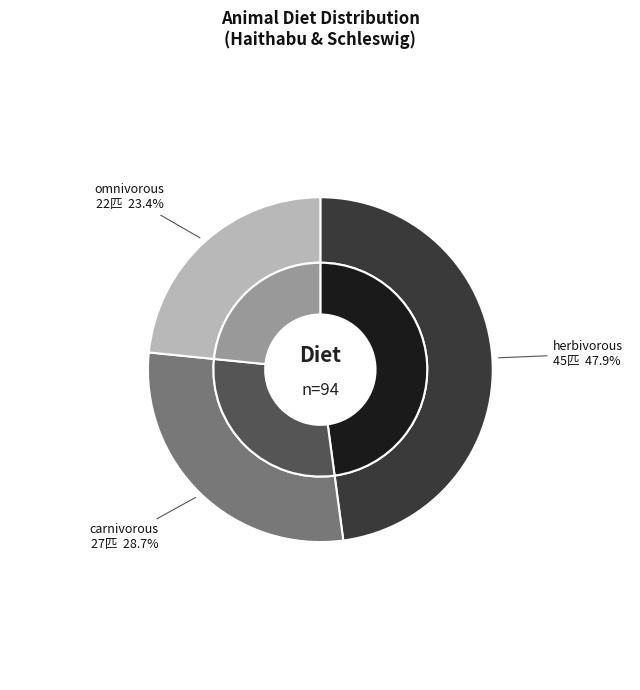

What is the smallest slice in the pie chart?

omnivorous